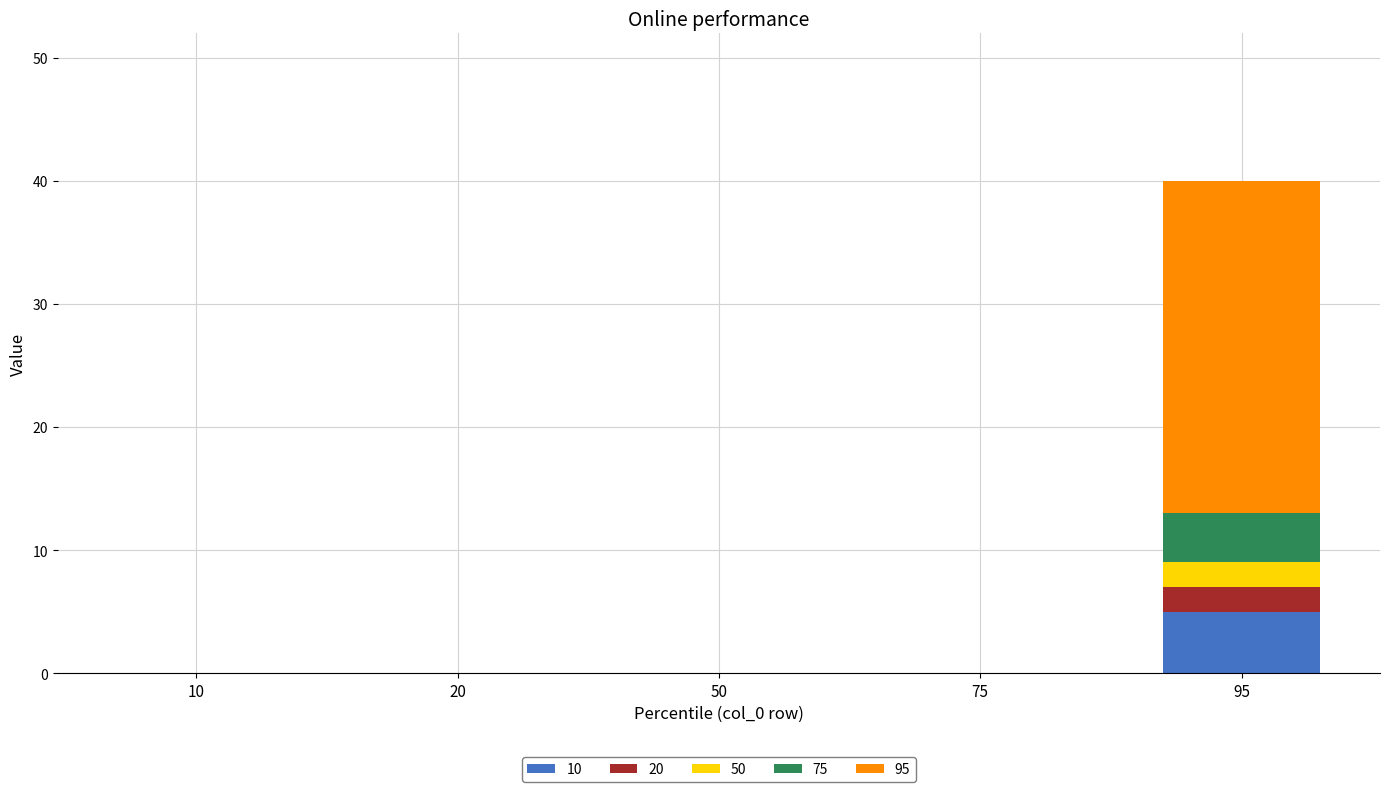

At which category is the sum across all series the highest?

95